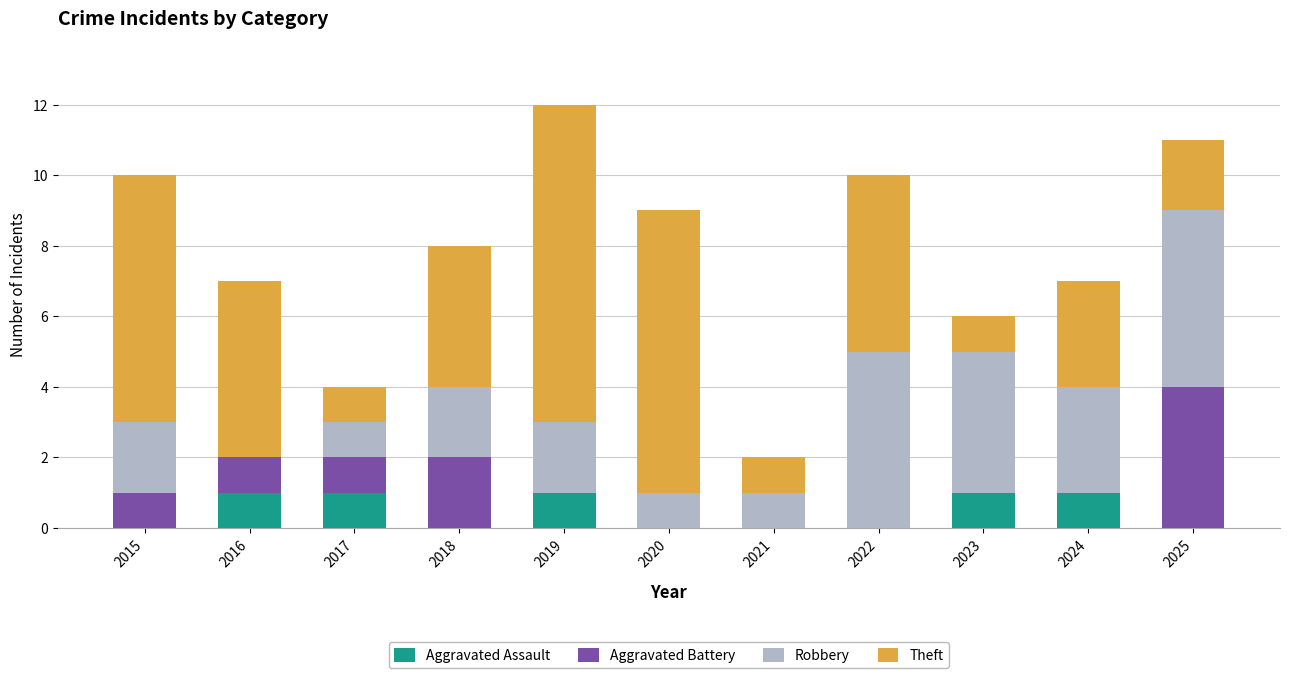

What are all the series names shown in the legend?

Aggravated Assault, Aggravated Battery, Robbery, Theft